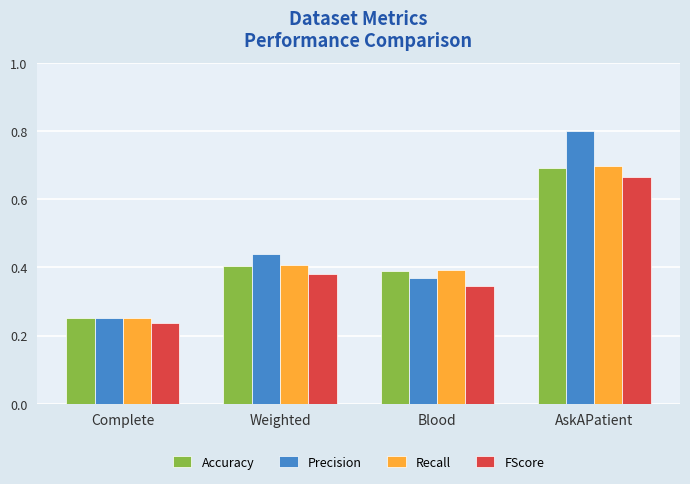

At which label does Accuracy reach its minimum?

Complete